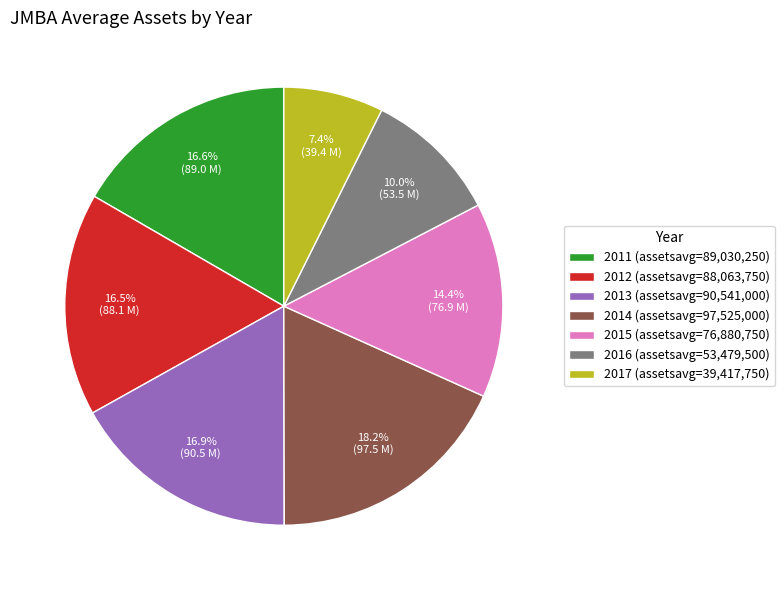

What percentage is NOT represented by 2016?

90.0%